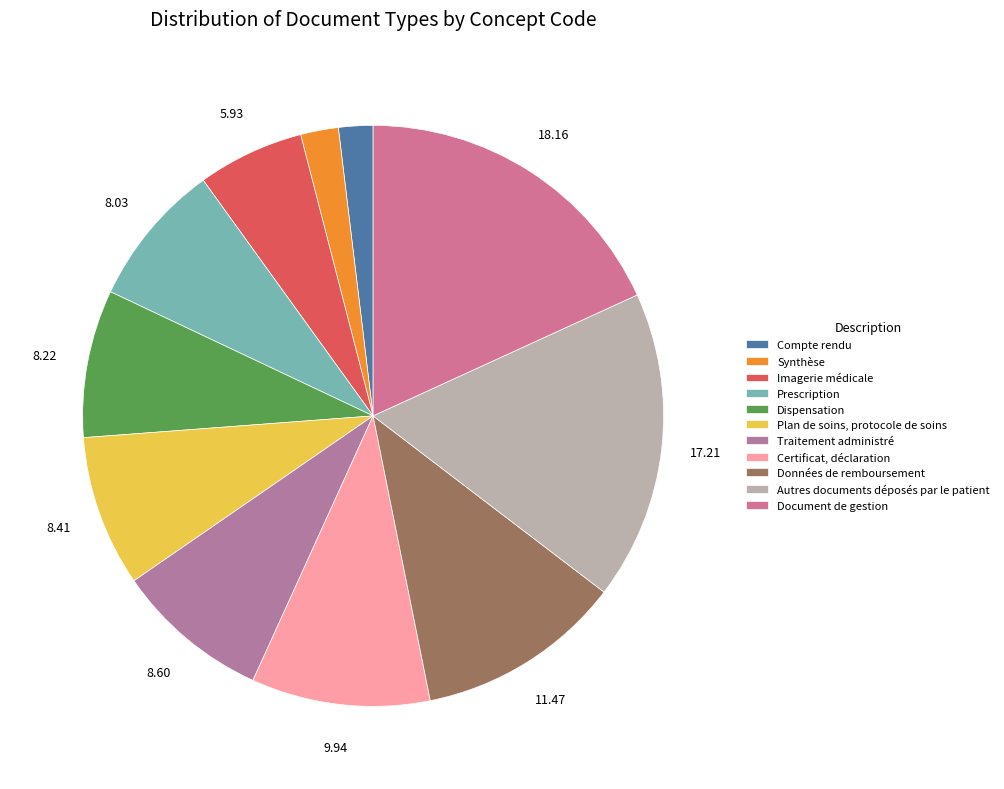

True or false: Imagerie médicale accounts for 6% of the total.

True